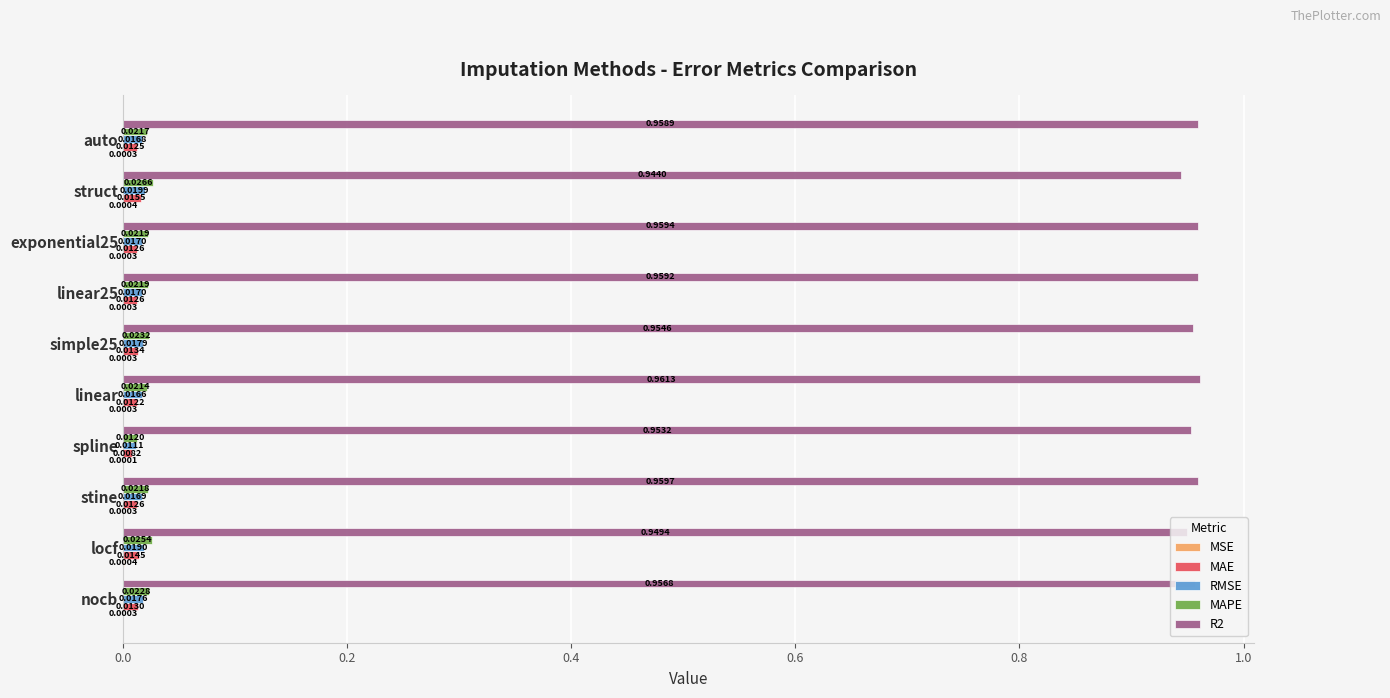

Where is MAE nearest to the value 0?

spline